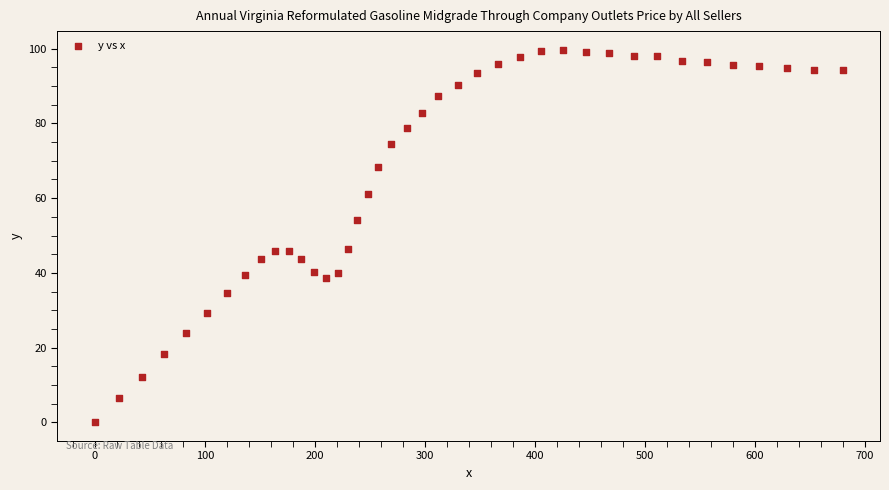

What is the range of Y values (max minus min)?

99.7